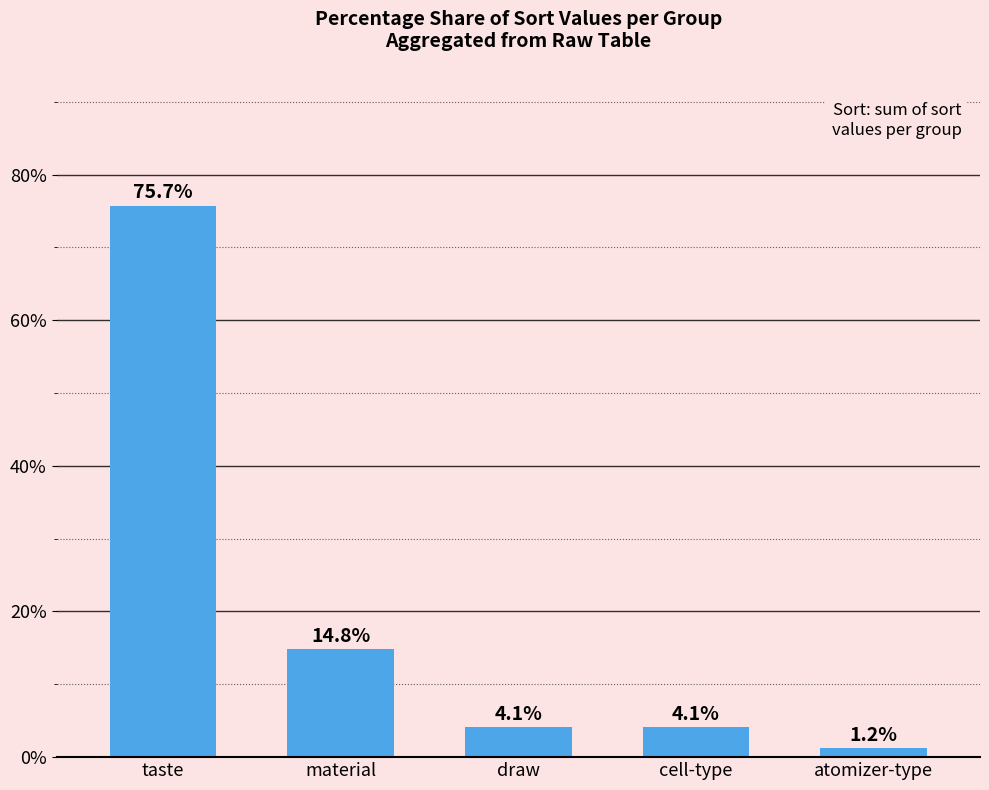

Reading left to right, extract all data points from this chart.

taste=75.7	material=14.8	draw=4.1	cell-type=4.1	atomizer-type=1.2